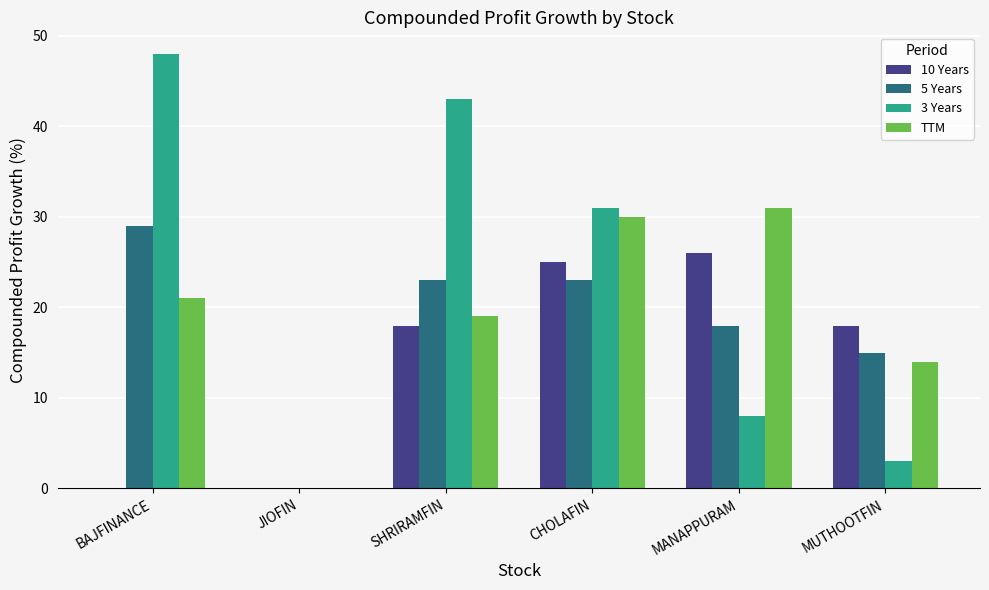

What is the approximate value of 5 Years at SHRIRAMFIN, to the nearest 10?

20